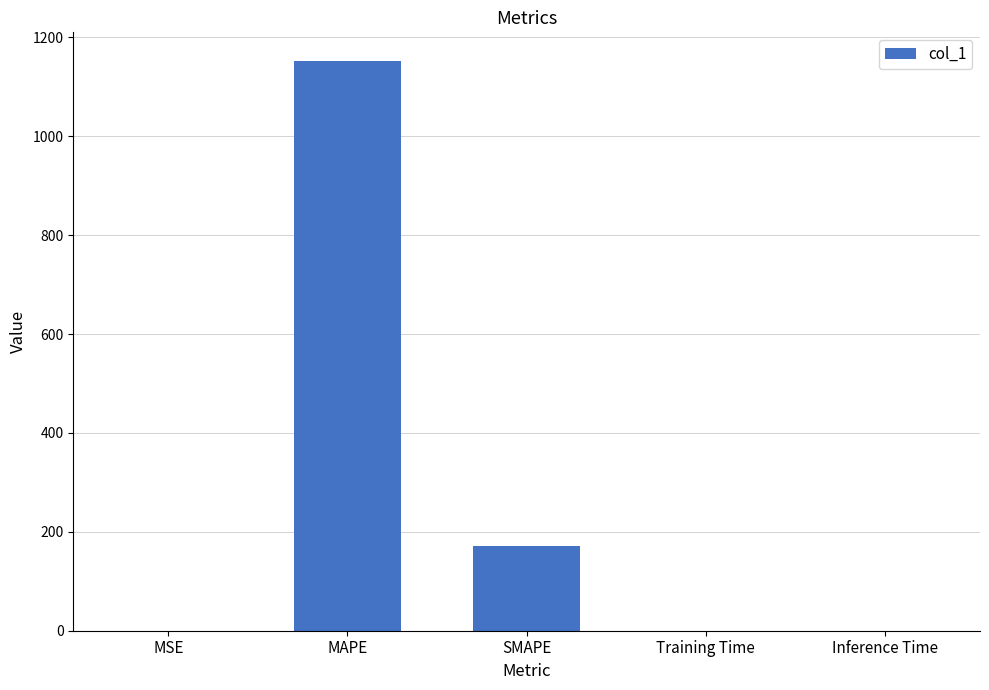

True or false: the data shows 0.4 at MSE.

True